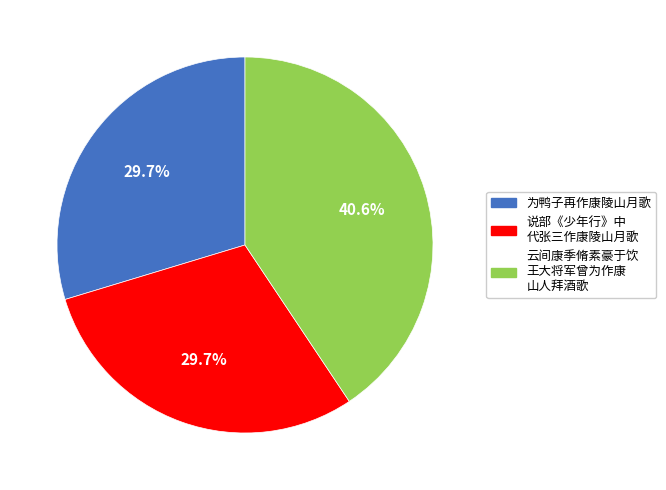

Is there a majority slice in this chart?

No